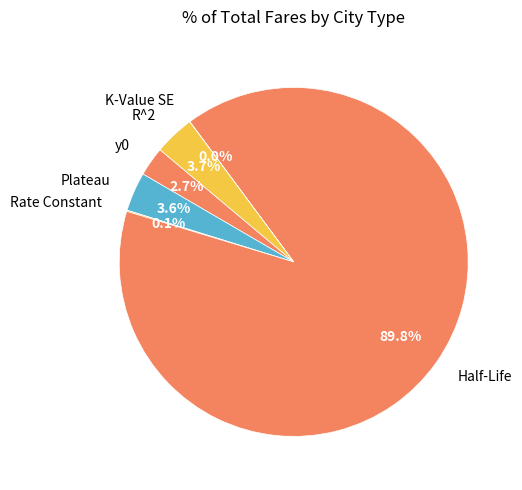

To the nearest percent, what is the average slice percentage?

17%